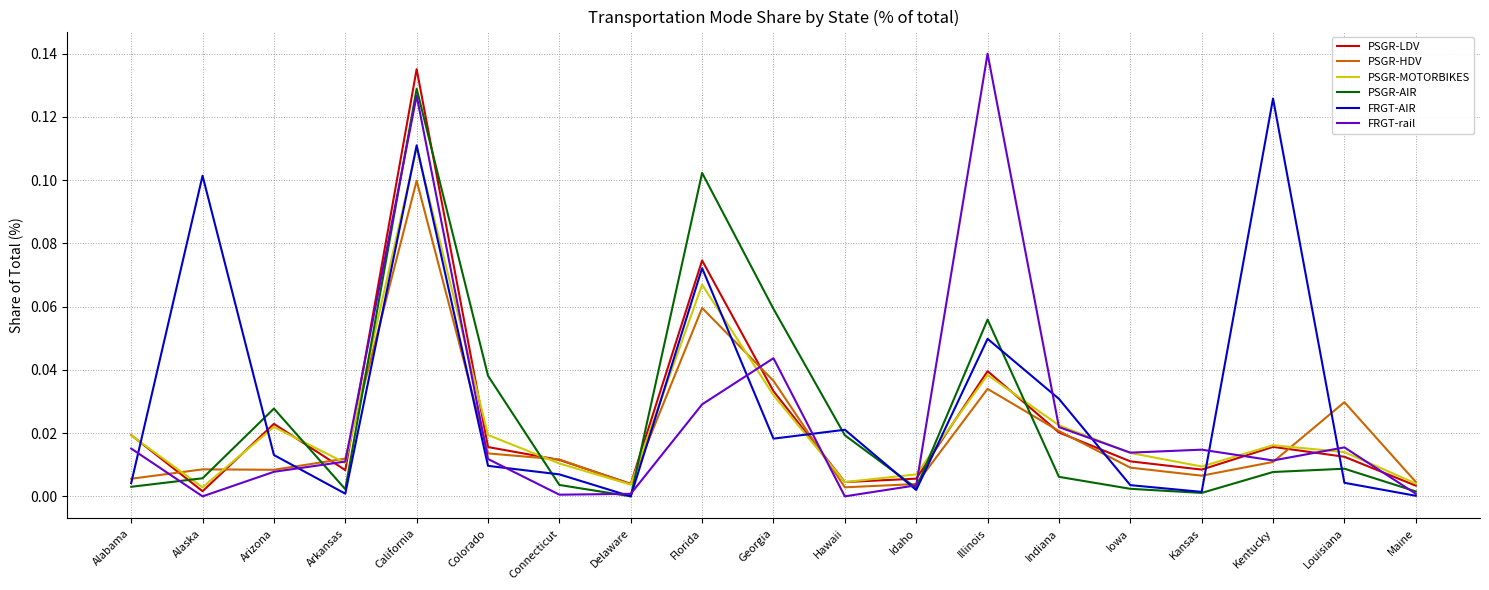

Which category has the highest value across all series?

Illinois